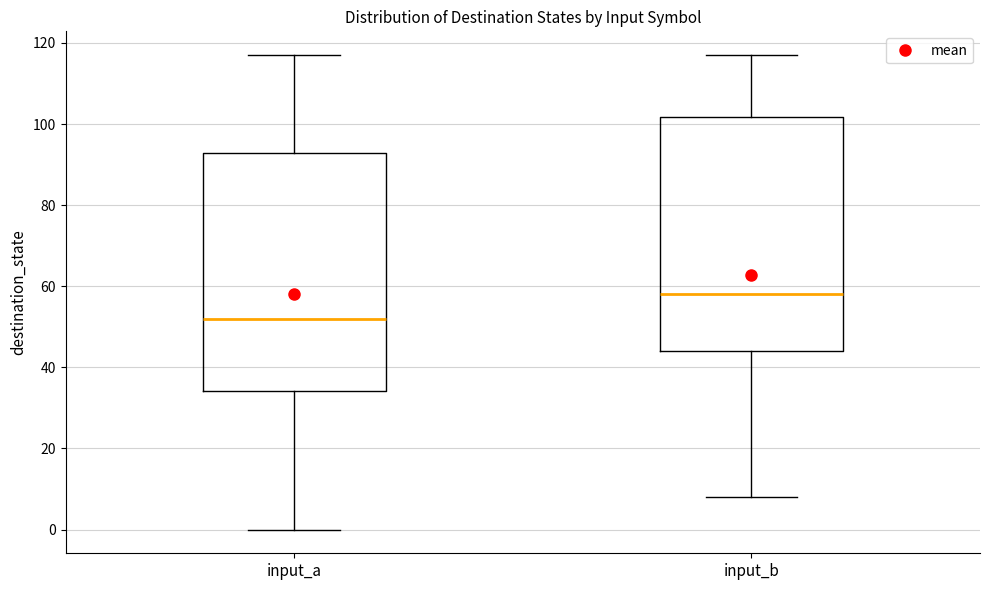

Reading left to right, read every box against the y-axis: the position of its median line, the range the box covers, and the ends of its whiskers. The values are not printed on the chart, so give them approximately, as read against the axis.

input_a: median 52, box 34 to 92, whiskers 0 to 118
input_b: median 58, box 44 to 102, whiskers 8 to 118